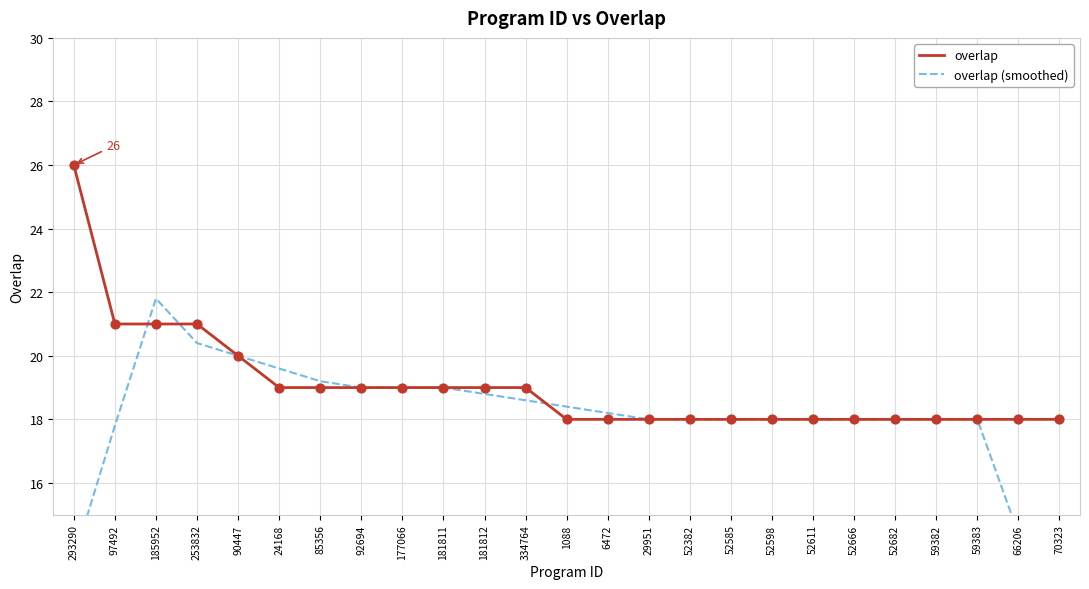

Which series reaches the minimum Y coordinate?

overlap (smoothed)